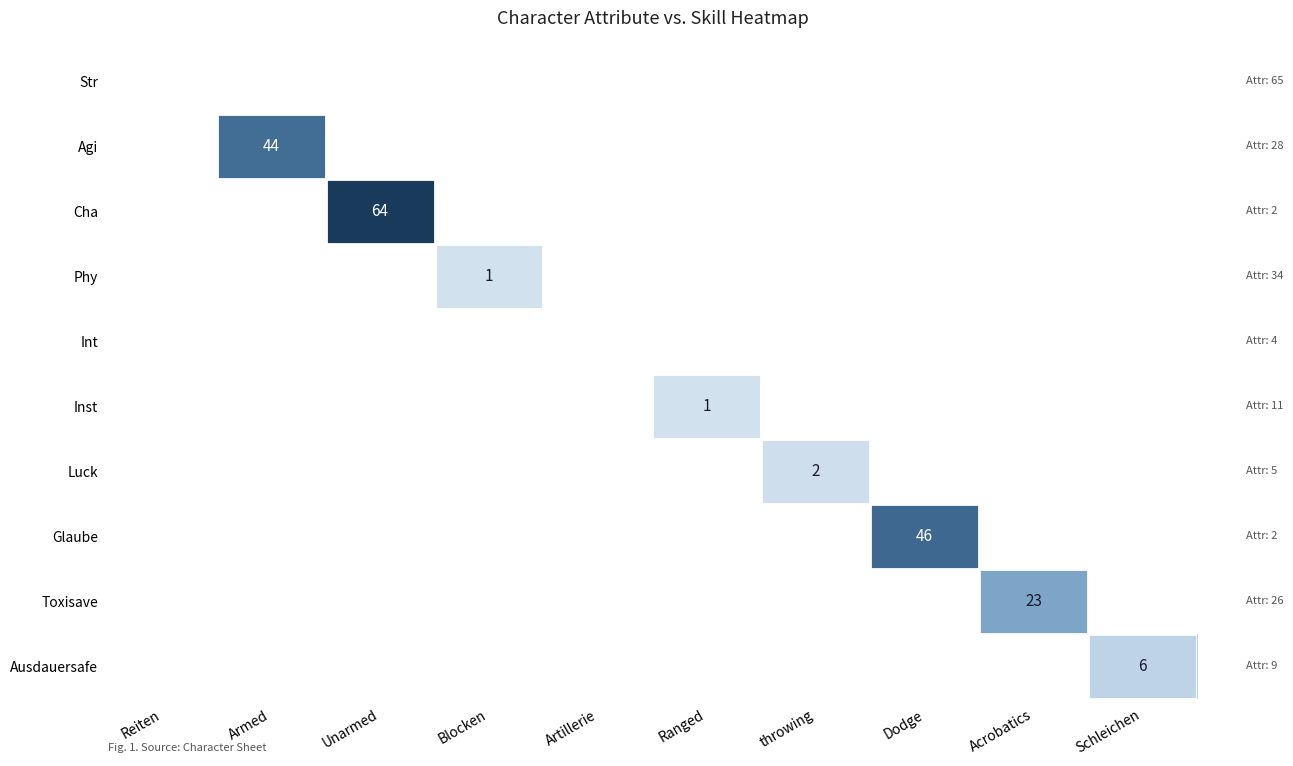

How many categories are shown in the chart?

10